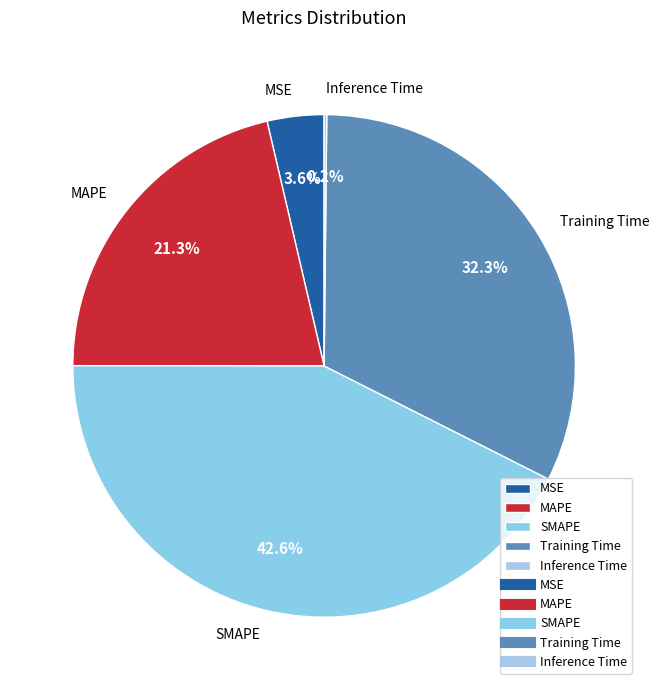

Which category has the biggest portion of the pie?

SMAPE